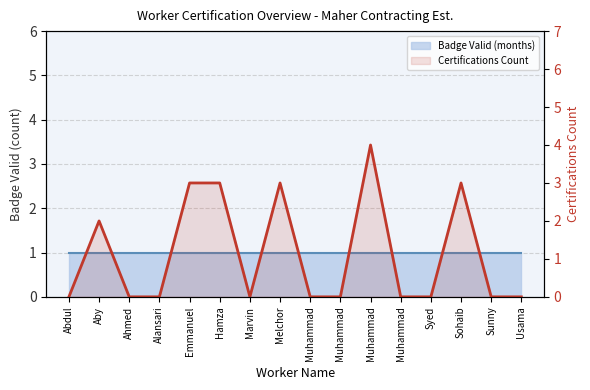

At which label is the value closest to 2?

Aby